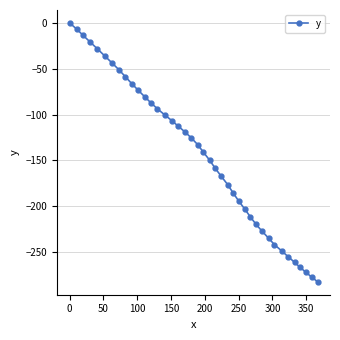

What is the value of the 16th point from the left?

-106.7